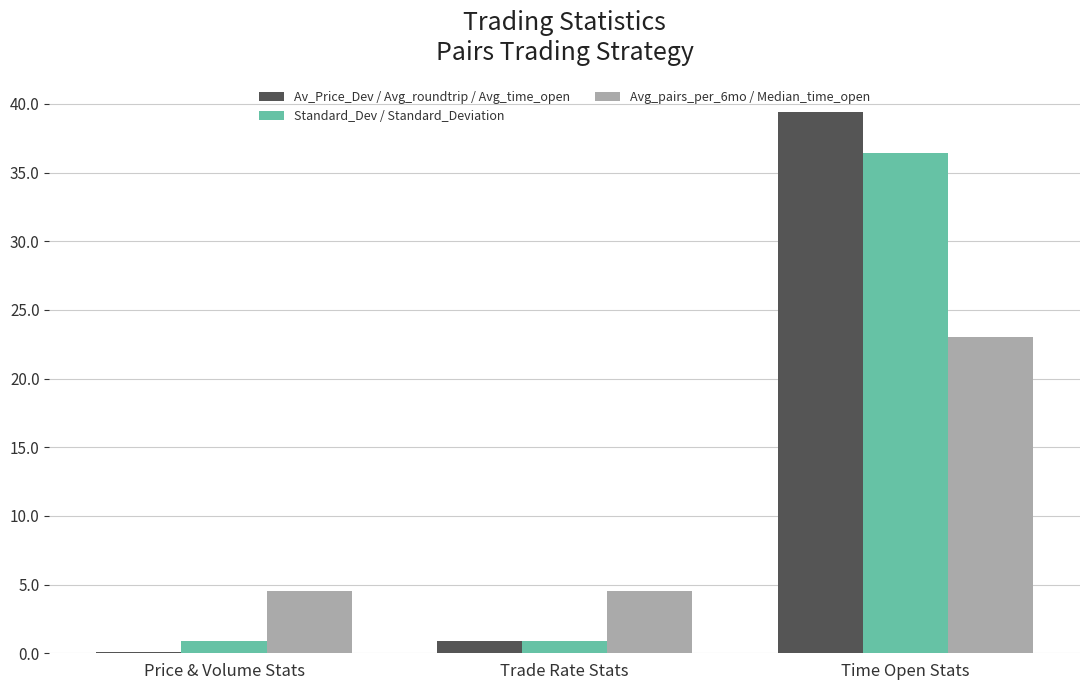

Are the bars grouped side by side (vs. stacked)?

Yes